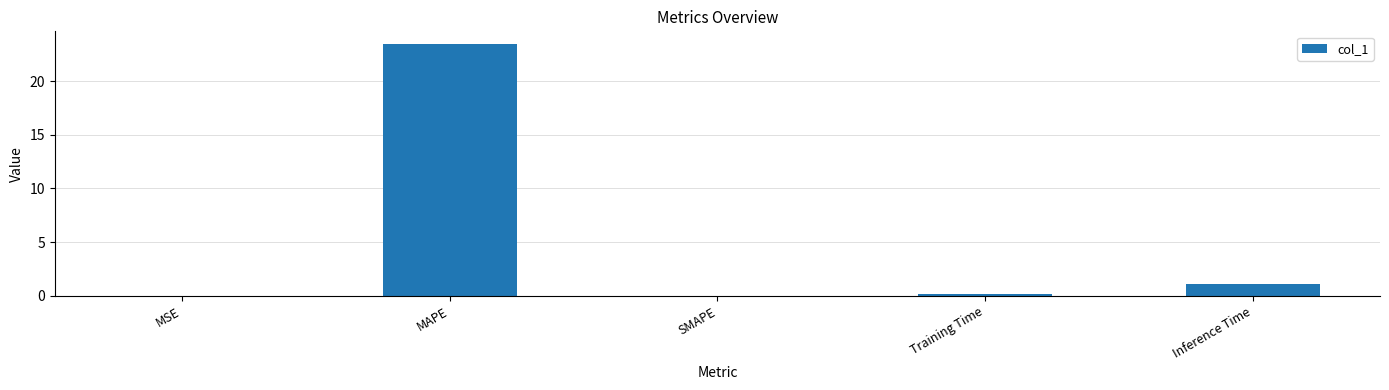

What is the sum of the values at SMAPE and Training Time?

0.2